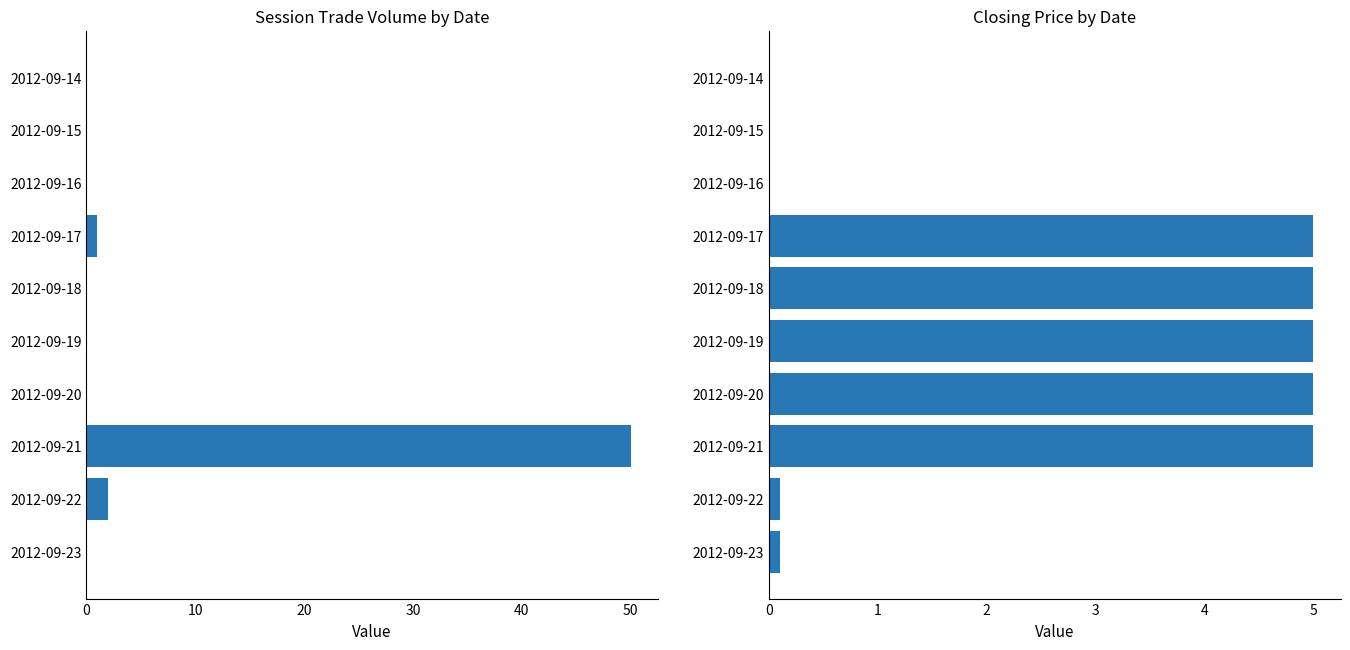

What is the average value of the session trade volume series?

5.3